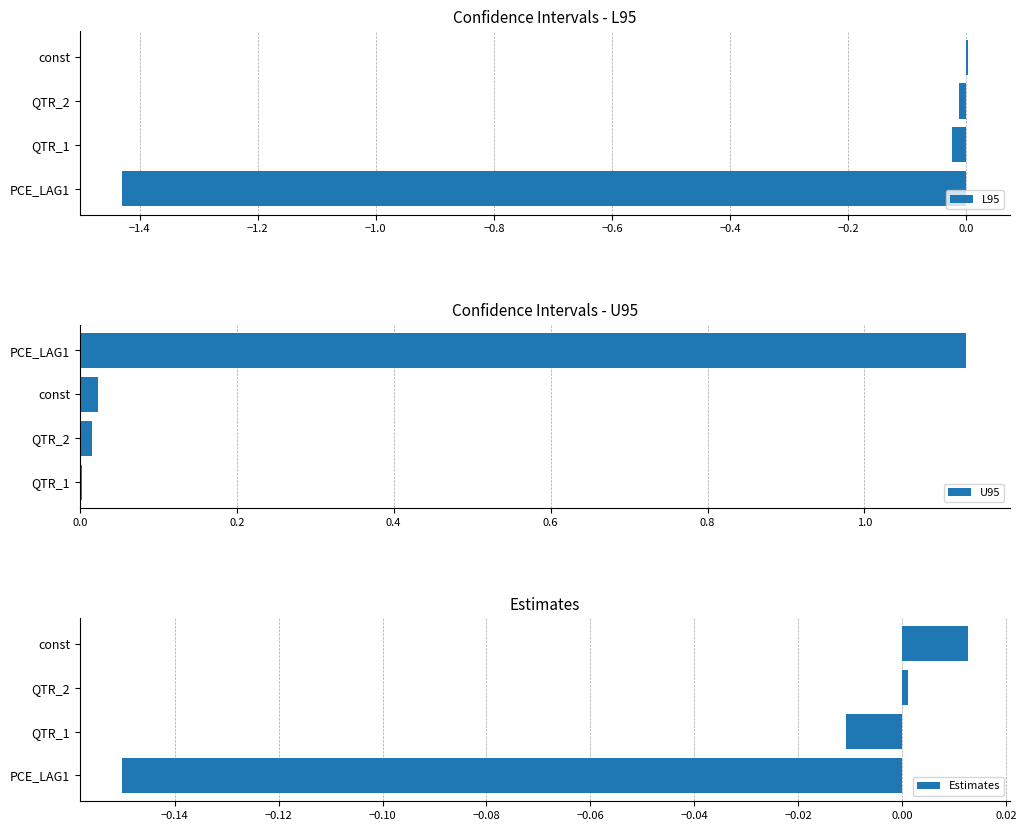

Reading left to right, extract all data points from this chart.

L95: -1.4	-0.0	-0.0	0.0
U95: 0.0	0.0	0.0	1.1
Estimates: -0.2	-0.0	0.0	0.0